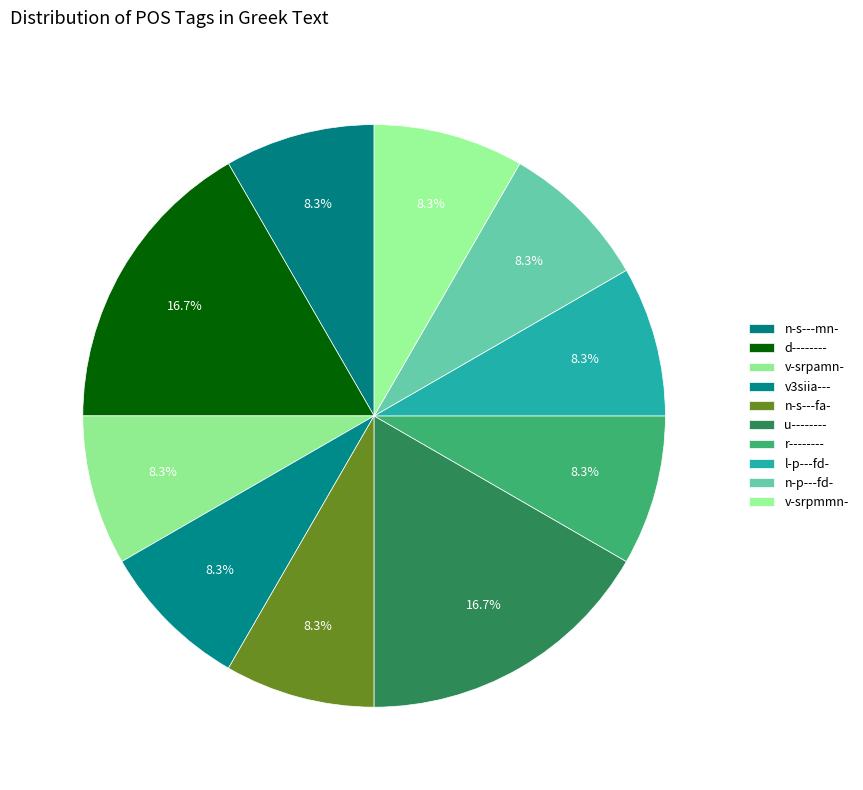

How many segments does this pie chart have?

10